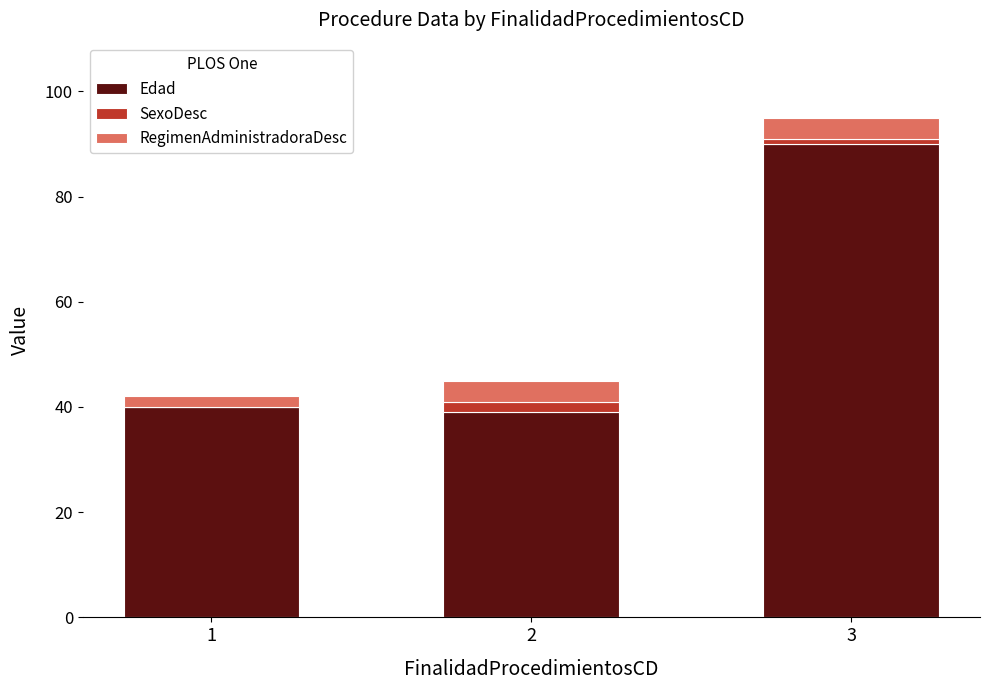

Are the bars grouped side by side (vs. stacked)?

No